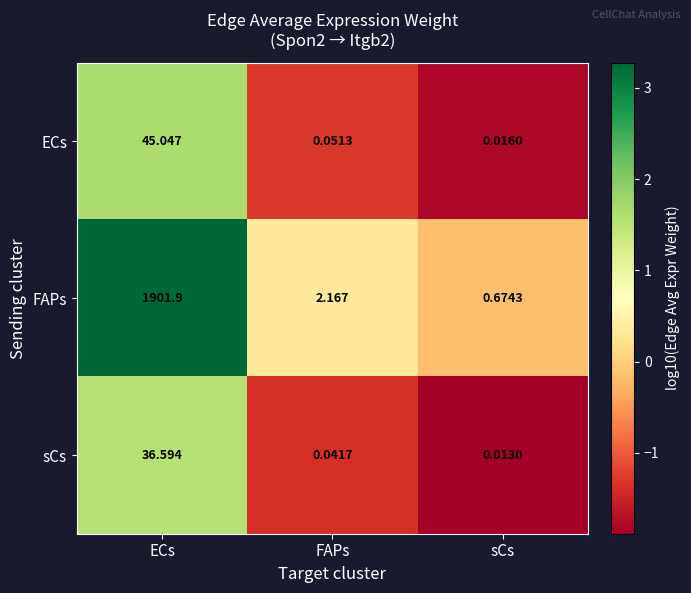

At which label is sCs closest to 18?

FAPs